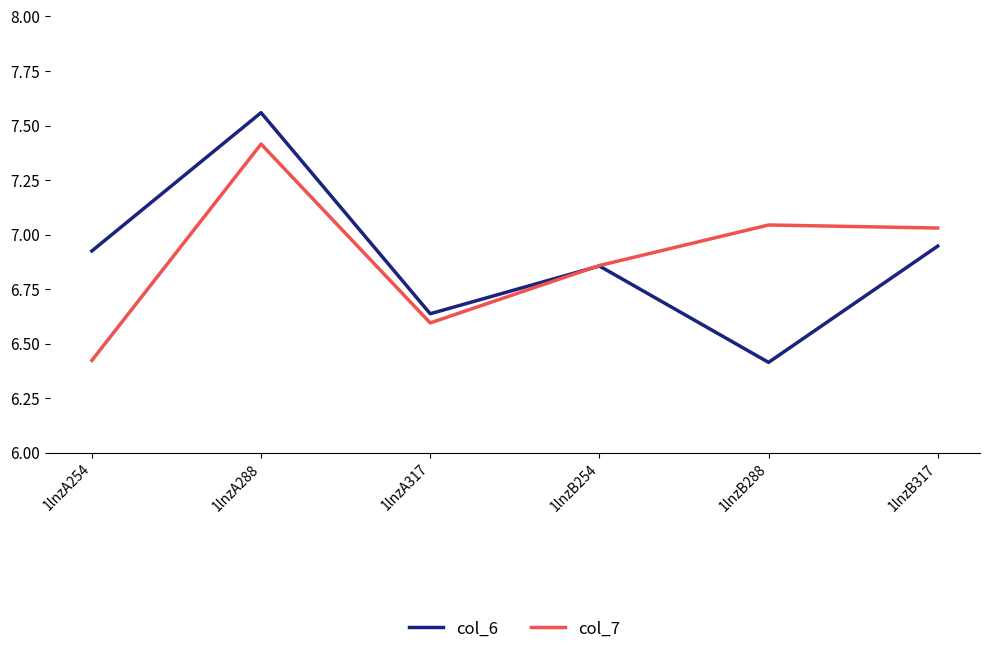

The col_7 series shows 12.3 at 1lnzA288. True or false?

False